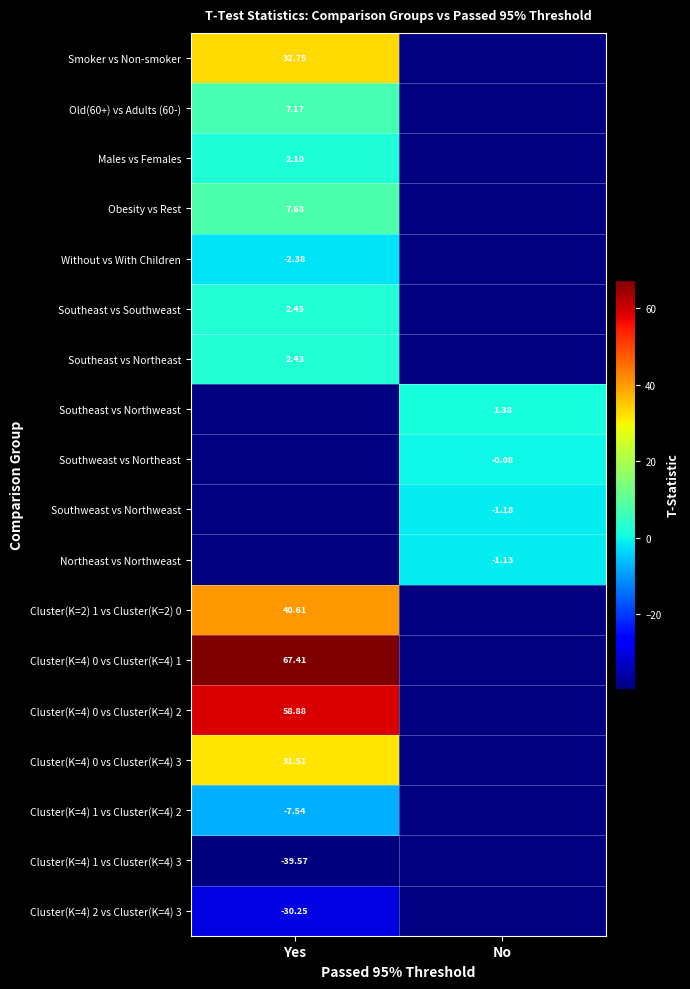

Is the value of Northeast vs Northweast at No greater than the value of Cluster(K=4) 1 vs Cluster(K=4) 3 at Yes?

Yes